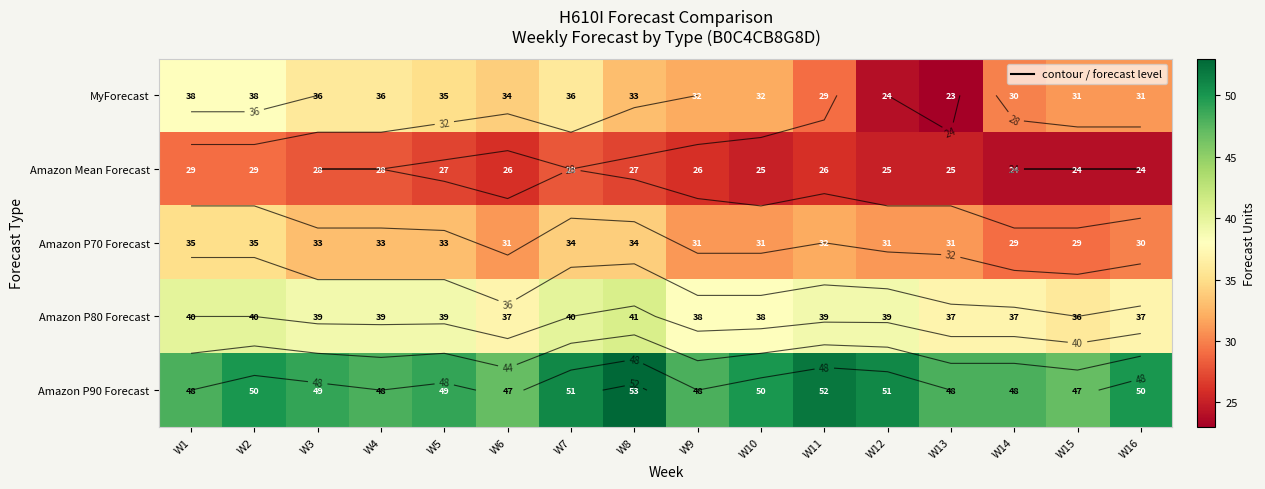

List the series in order of their peak value, highest first.

Amazon P90 Forecast, Amazon P80 Forecast, MyForecast, Amazon P70 Forecast, Amazon Mean Forecast